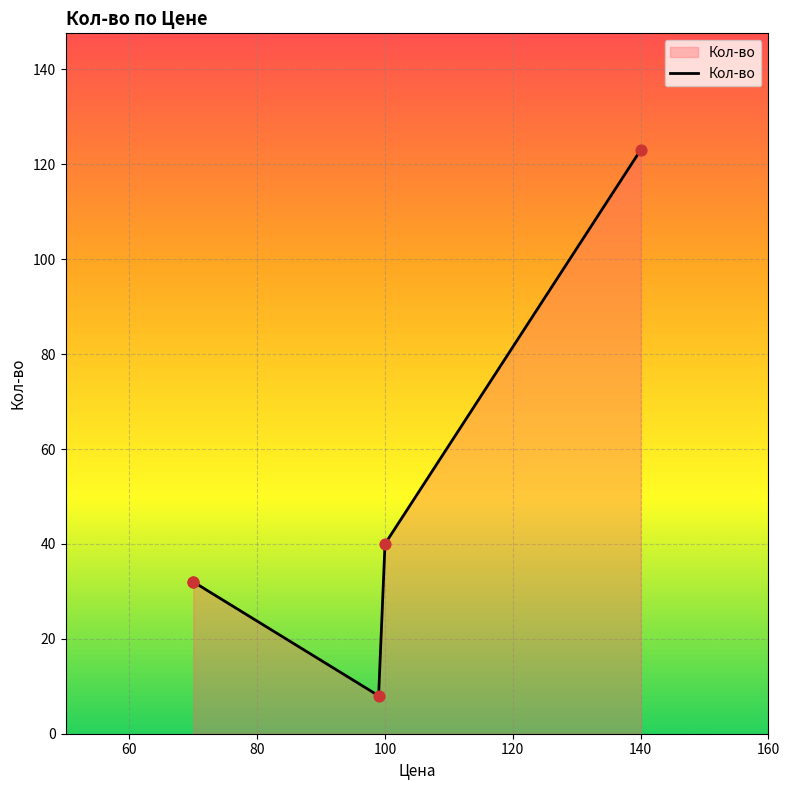

Between 60 and 80, which is larger?

60